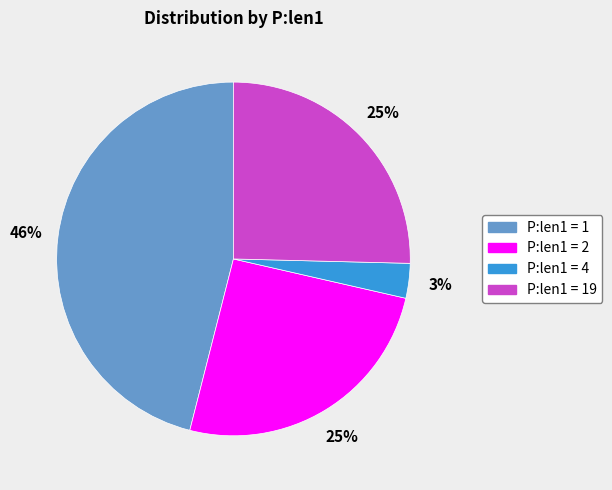

Is there any slice that represents more than half of the pie?

No